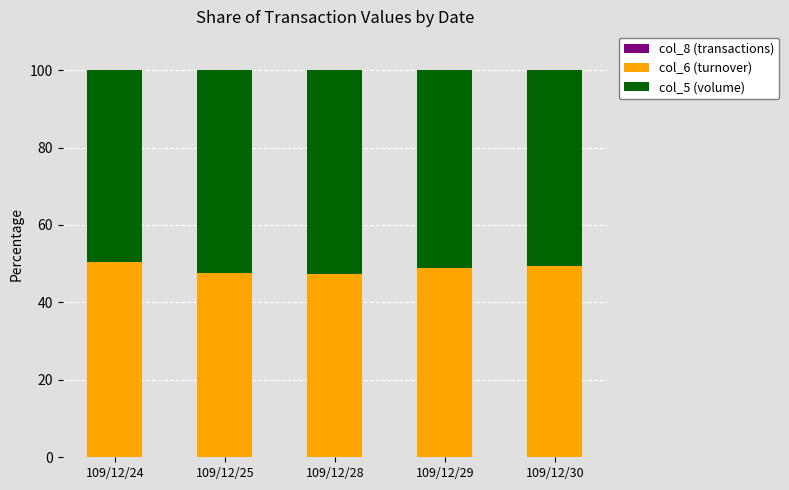

Are the bars horizontal?

No